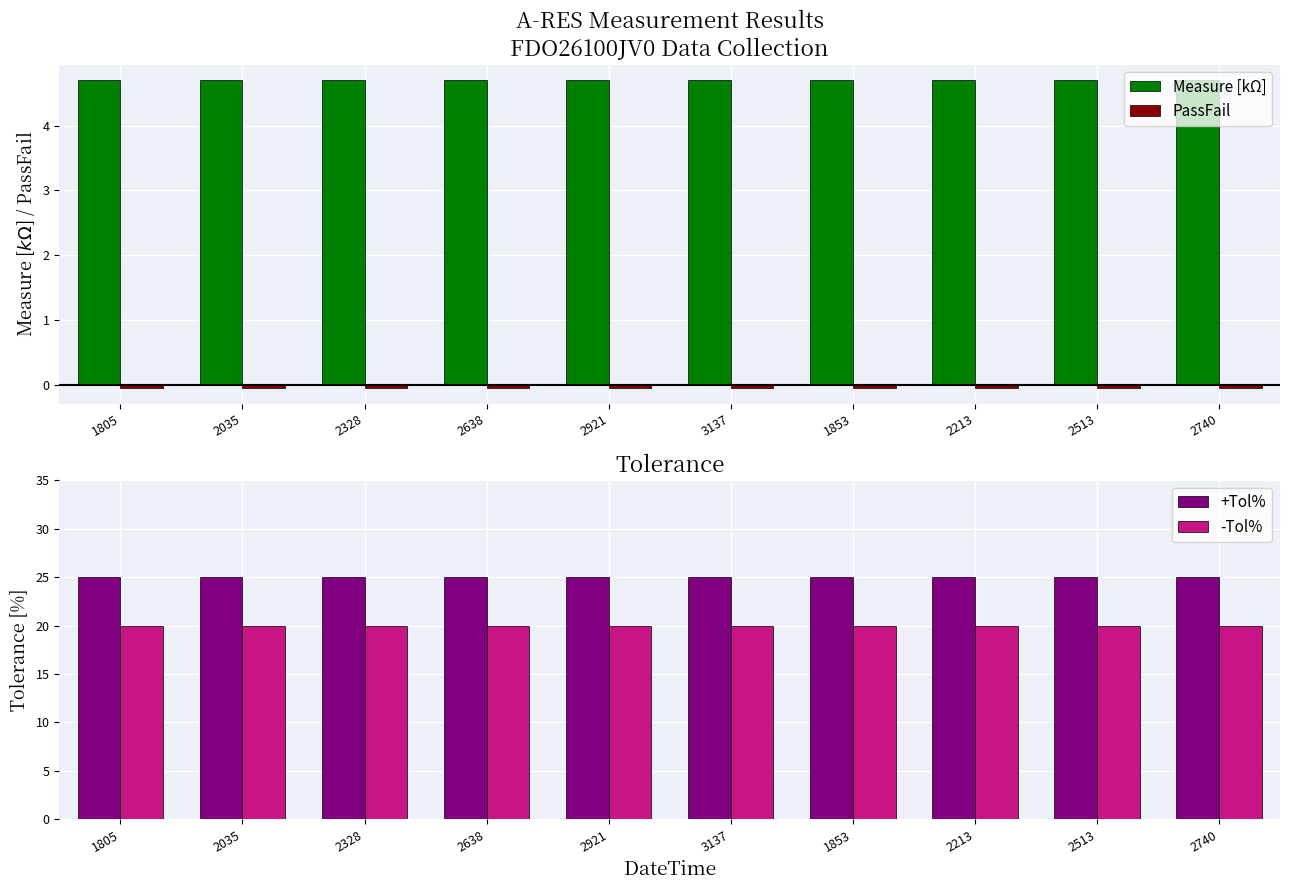

What is the label of the 2nd bar from the left?

2035